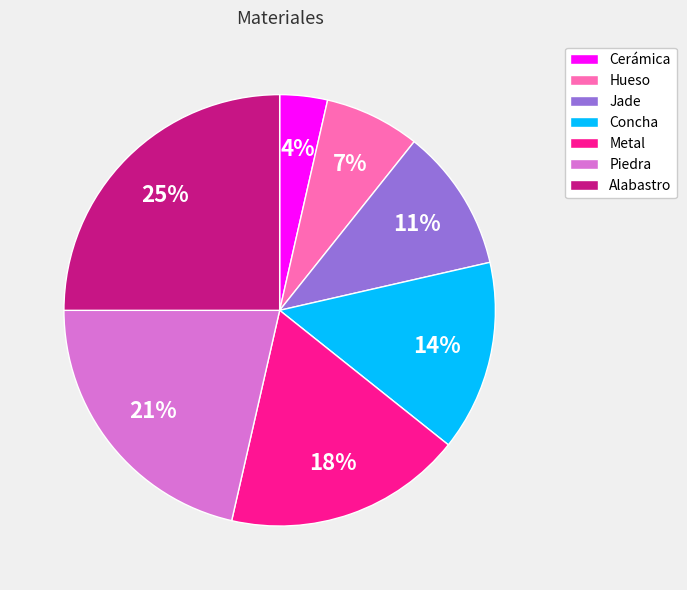

How many slices are in this pie chart?

7